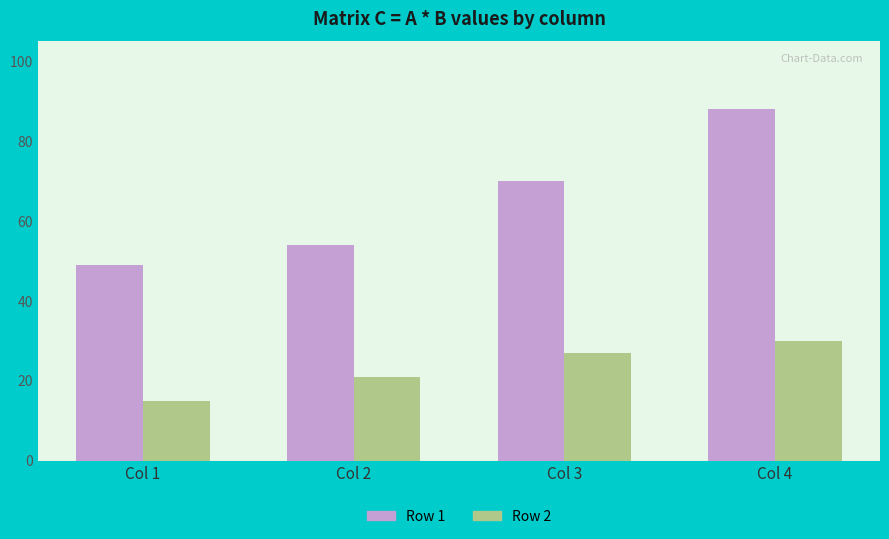

Which series has the largest total across all categories?

Row 1